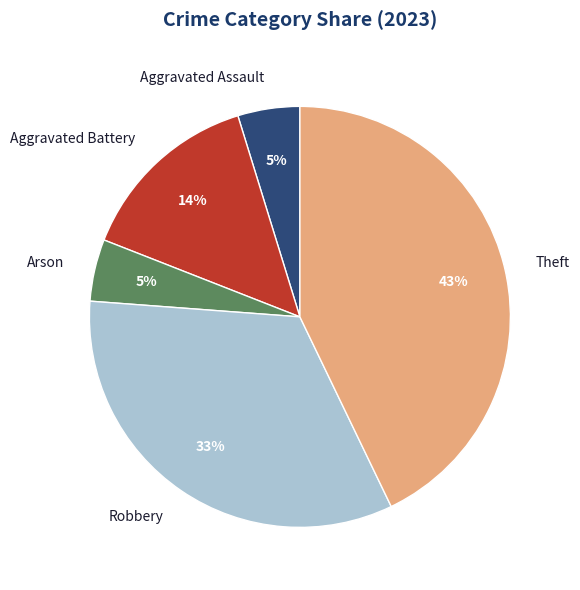

What is the ratio of the value at Aggravated Assault to the value at Arson?

1.0